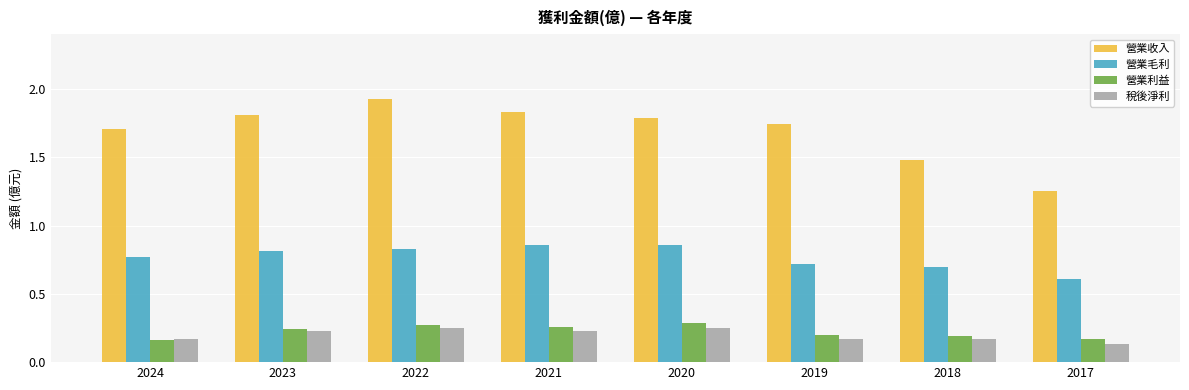

Which category has the highest value across all series?

2022